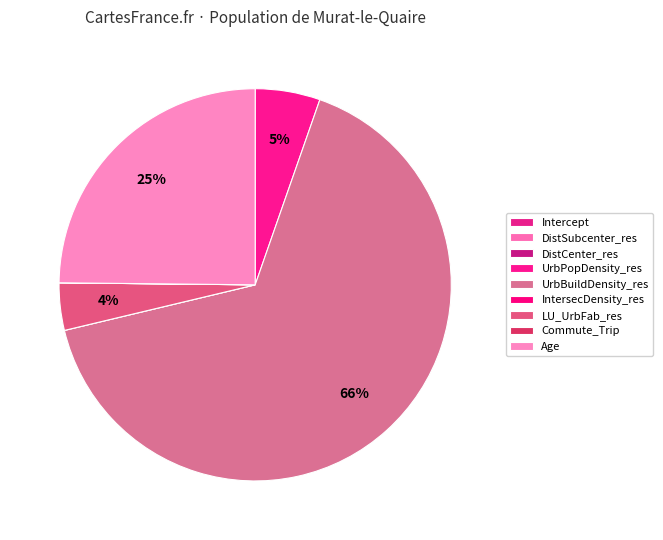

Which slice represents more than half of the pie?

UrbBuildDensity_res